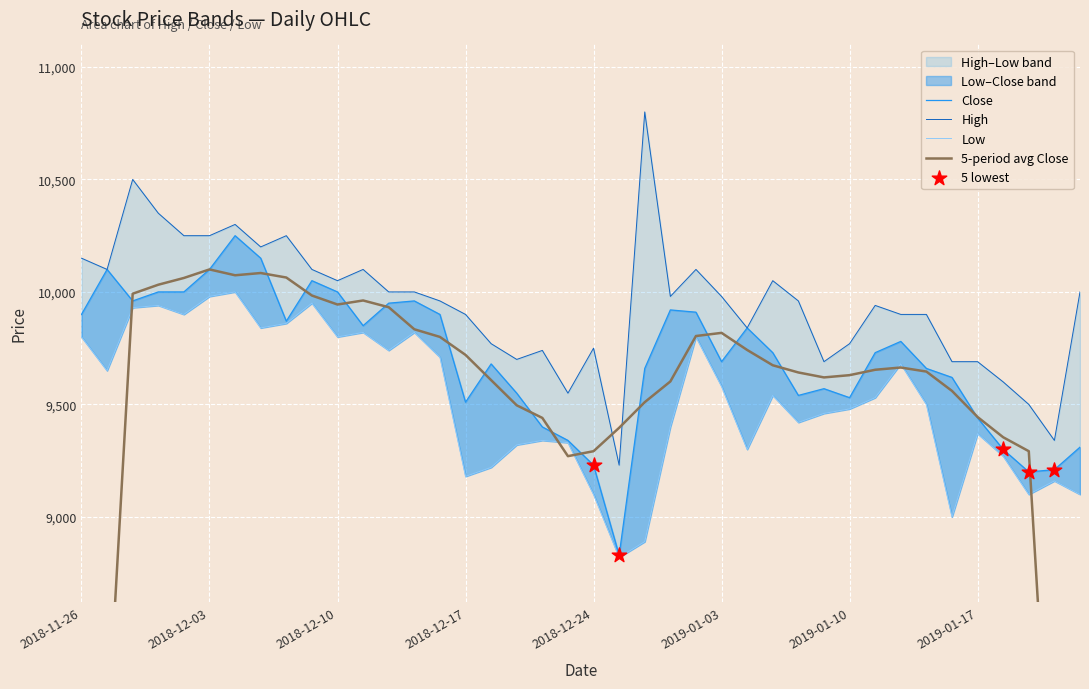

At which category is the sum across all series the highest?

2018-12-04